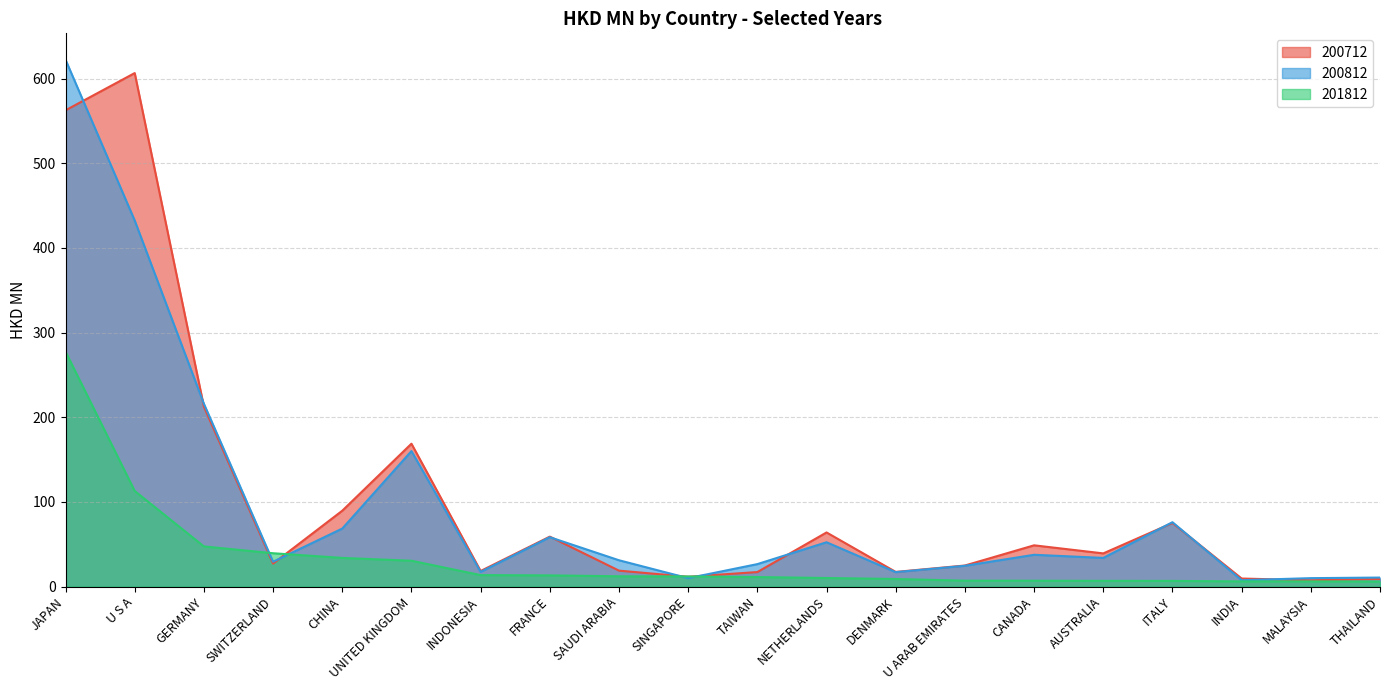

What is the label of the 10th point from the right?

TAIWAN